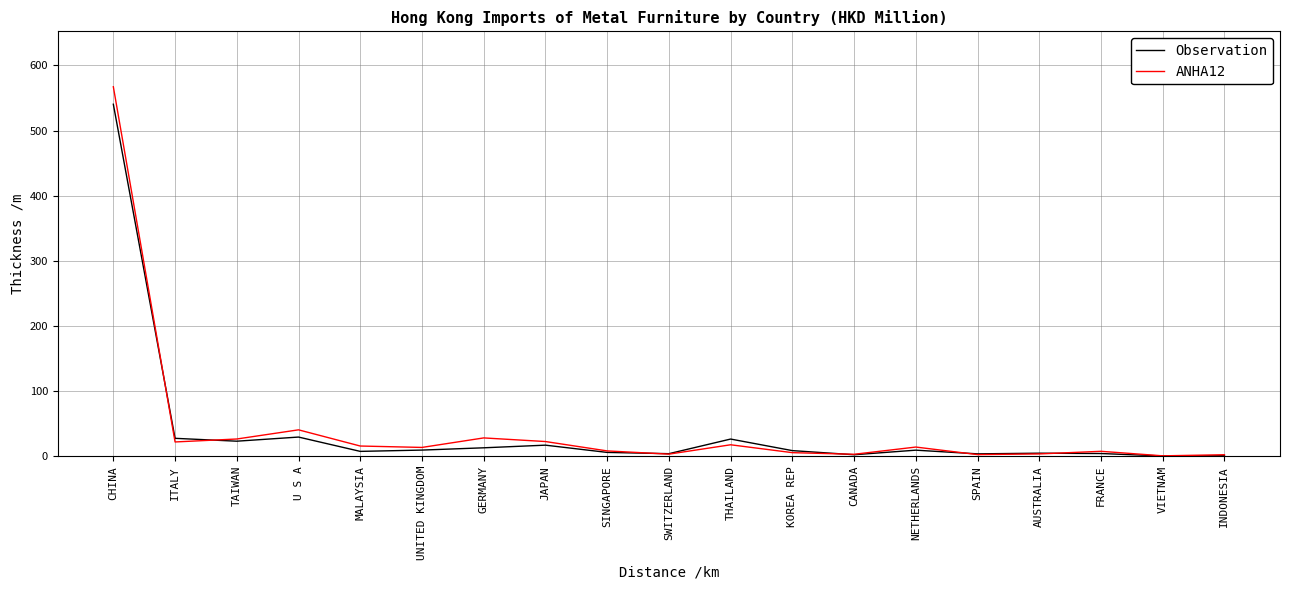

What is the maximum value for Observation?

540.4